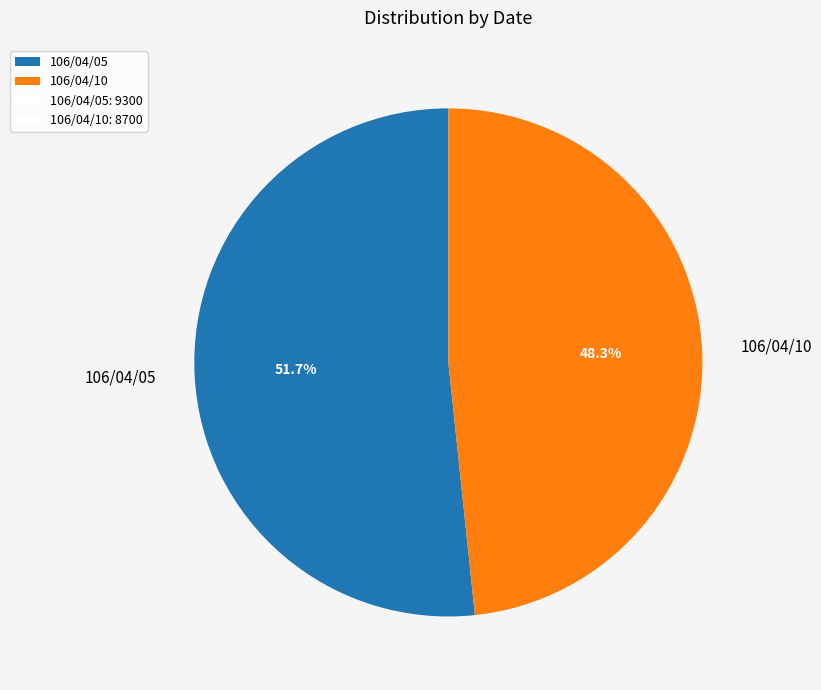

Rank the categories by value from lowest to highest.

106/04/10, 106/04/05